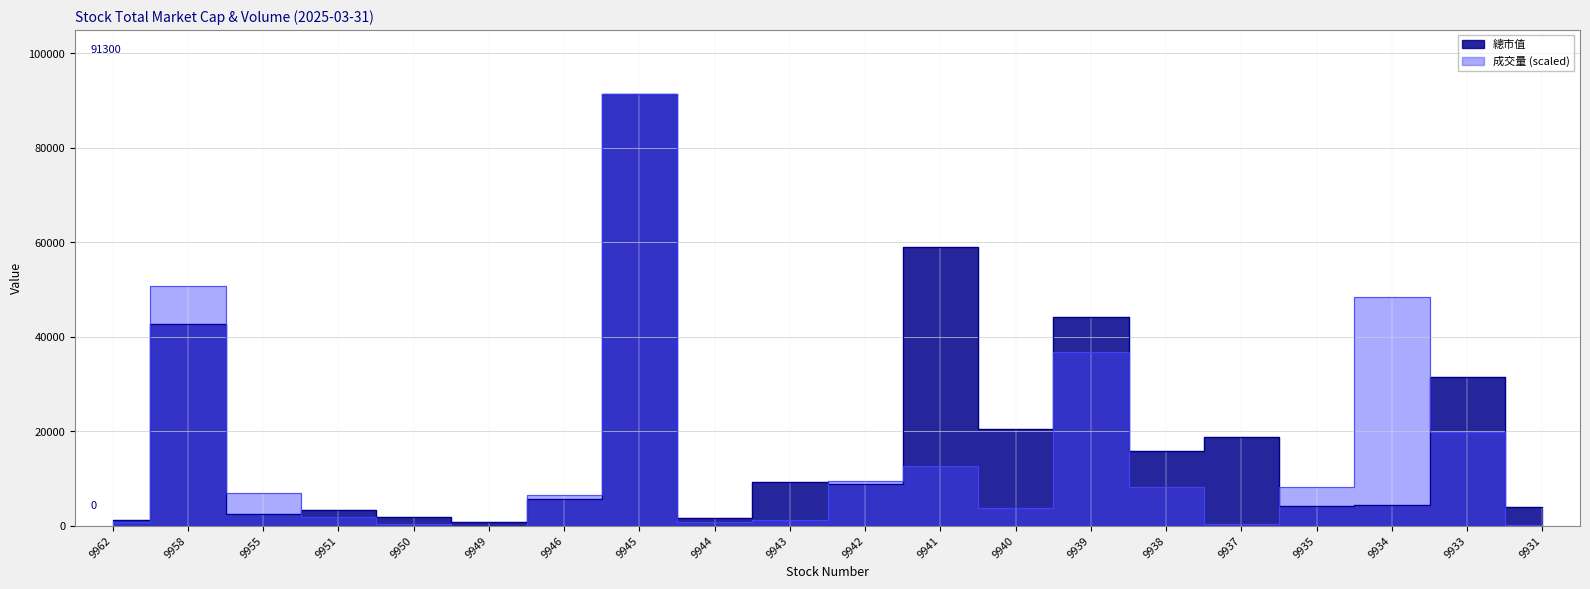

True or false: 總市值 has more than 2 interior local peaks.

True